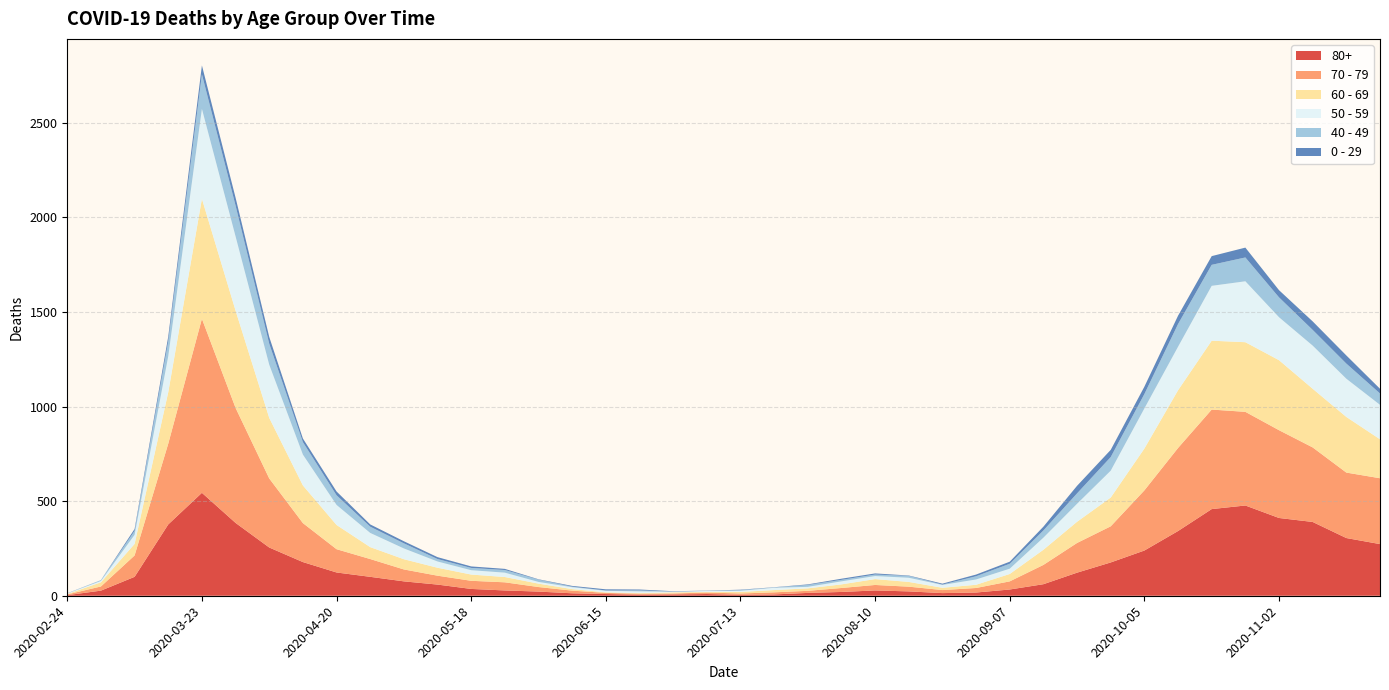

Reading left to right, what are all the values shown in this chart?

80+: 2020-02-24=3	2020-03-02=27	2020-03-09=100	2020-03-16=377	2020-03-23=544	2020-03-30=385	2020-04-06=255	2020-04-13=178	2020-04-20=123	2020-04-27=100	2020-05-04=76	2020-05-11=59	2020-05-18=36	2020-05-25=28	2020-06-01=22	2020-06-08=13	2020-06-15=9	2020-06-22=6	2020-06-29=7	2020-07-06=9	2020-07-13=5	2020-07-20=7	2020-07-27=15	2020-08-03=20	2020-08-10=28	2020-08-17=23	2020-08-24=14	2020-08-31=17	2020-09-07=33	2020-09-14=61	2020-09-21=122	2020-09-28=176	2020-10-05=239	2020-10-12=342	2020-10-19=458	2020-10-26=477	2020-11-02=411	2020-11-09=390	2020-11-16=305	2020-11-23=273
70 - 79: 2020-02-24=4	2020-03-02=22	2020-03-09=113	2020-03-16=427	2020-03-23=920	2020-03-30=608	2020-04-06=365	2020-04-13=206	2020-04-20=123	2020-04-27=94	2020-05-04=63	2020-05-11=47	2020-05-18=43	2020-05-25=43	2020-06-01=24	2020-06-08=14	2020-06-15=6	2020-06-22=5	2020-06-29=5	2020-07-06=8	2020-07-13=7	2020-07-20=11	2020-07-27=11	2020-08-03=21	2020-08-10=29	2020-08-17=25	2020-08-24=16	2020-08-31=24	2020-09-07=43	2020-09-14=102	2020-09-21=157	2020-09-28=191	2020-10-05=318	2020-10-12=439	2020-10-19=526	2020-10-26=495	2020-11-02=464	2020-11-09=394	2020-11-16=346	2020-11-23=348
60 - 69: 2020-02-24=2	2020-03-02=22	2020-03-09=61	2020-03-16=272	2020-03-23=634	2020-03-30=514	2020-04-06=320	2020-04-13=199	2020-04-20=128	2020-04-27=63	2020-05-04=54	2020-05-11=42	2020-05-18=33	2020-05-25=28	2020-06-01=18	2020-06-08=8	2020-06-15=3	2020-06-22=3	2020-06-29=6	2020-07-06=3	2020-07-13=8	2020-07-20=12	2020-07-27=13	2020-08-03=19	2020-08-10=31	2020-08-17=25	2020-08-24=12	2020-08-31=17	2020-09-07=39	2020-09-14=80	2020-09-21=112	2020-09-28=152	2020-10-05=221	2020-10-12=305	2020-10-19=364	2020-10-26=368	2020-11-02=370	2020-11-09=310	2020-11-16=294	2020-11-23=206
50 - 59: 2020-02-24=3	2020-03-02=7	2020-03-09=48	2020-03-16=190	2020-03-23=475	2020-03-30=392	2020-04-06=281	2020-04-13=163	2020-04-20=106	2020-04-27=75	2020-05-04=57	2020-05-11=33	2020-05-18=23	2020-05-25=23	2020-06-01=9	2020-06-08=10	2020-06-15=8	2020-06-22=9	2020-06-29=3	2020-07-06=5	2020-07-13=6	2020-07-20=12	2020-07-27=8	2020-08-03=16	2020-08-10=16	2020-08-17=22	2020-08-24=15	2020-08-31=28	2020-09-07=28	2020-09-14=64	2020-09-21=95	2020-09-28=142	2020-10-05=212	2020-10-12=230	2020-10-19=290	2020-10-26=322	2020-11-02=227	2020-11-09=228	2020-11-16=202	2020-11-23=182
40 - 49: 2020-02-24=0	2020-03-02=5	2020-03-09=21	2020-03-16=79	2020-03-23=183	2020-03-30=163	2020-04-06=111	2020-04-13=66	2020-04-20=51	2020-04-27=33	2020-05-04=27	2020-05-11=13	2020-05-18=12	2020-05-25=14	2020-06-01=12	2020-06-08=3	2020-06-15=2	2020-06-22=5	2020-06-29=1	2020-07-06=1	2020-07-13=4	2020-07-20=2	2020-07-27=10	2020-08-03=8	2020-08-10=8	2020-08-17=10	2020-08-24=2	2020-08-31=17	2020-09-07=26	2020-09-14=38	2020-09-21=55	2020-09-28=72	2020-10-05=76	2020-10-12=120	2020-10-19=111	2020-10-26=126	2020-11-02=105	2020-11-09=83	2020-11-16=80	2020-11-23=60
0 - 29: 2020-02-24=1	2020-03-02=0	2020-03-09=10	2020-03-16=25	2020-03-23=47	2020-03-30=42	2020-04-06=36	2020-04-13=19	2020-04-20=20	2020-04-27=12	2020-05-04=11	2020-05-11=10	2020-05-18=8	2020-05-25=6	2020-06-01=2	2020-06-08=4	2020-06-15=6	2020-06-22=5	2020-06-29=2	2020-07-06=1	2020-07-13=2	2020-07-20=1	2020-07-27=3	2020-08-03=6	2020-08-10=6	2020-08-17=2	2020-08-24=5	2020-08-31=9	2020-09-07=11	2020-09-14=20	2020-09-21=40	2020-09-28=38	2020-10-05=39	2020-10-12=44	2020-10-19=46	2020-10-26=52	2020-11-02=38	2020-11-09=45	2020-11-16=43	2020-11-23=25